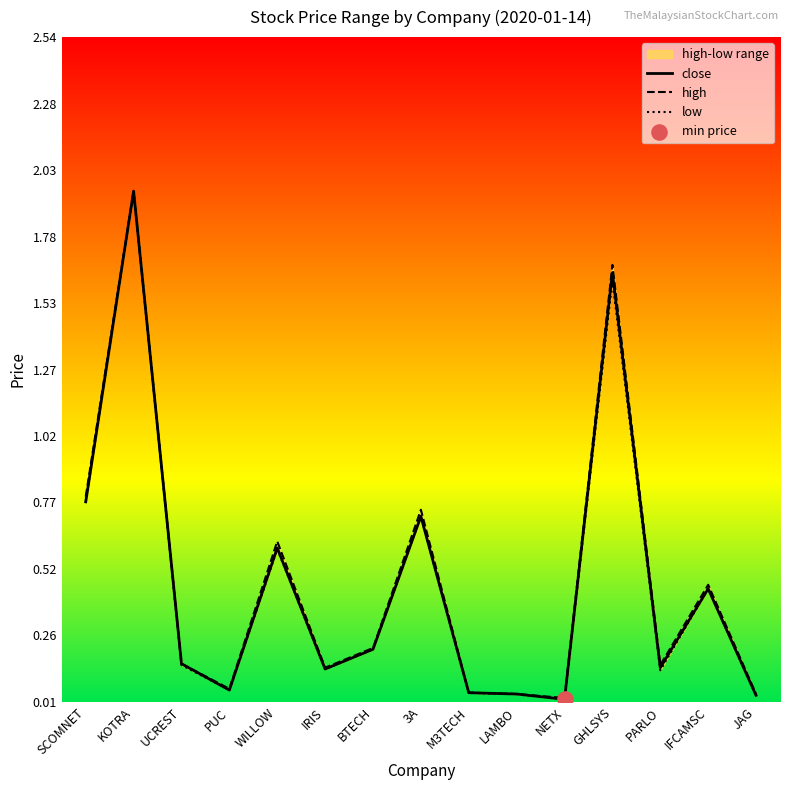

Which series reaches the minimum Y coordinate?

close